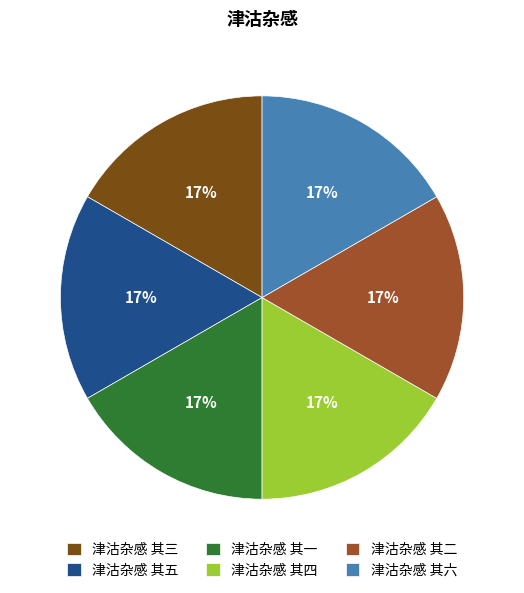

Combined, do 津沽杂感 其二 and 津沽杂感 其三 account for over 50%?

No